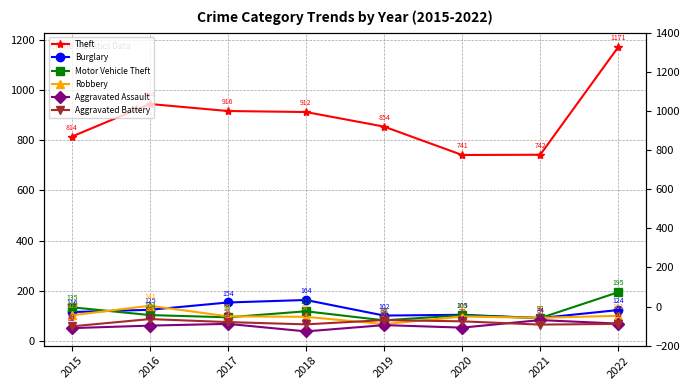

What are all the series names shown in the legend?

Theft, Burglary, Motor Vehicle Theft, Robbery, Aggravated Assault, Aggravated Battery